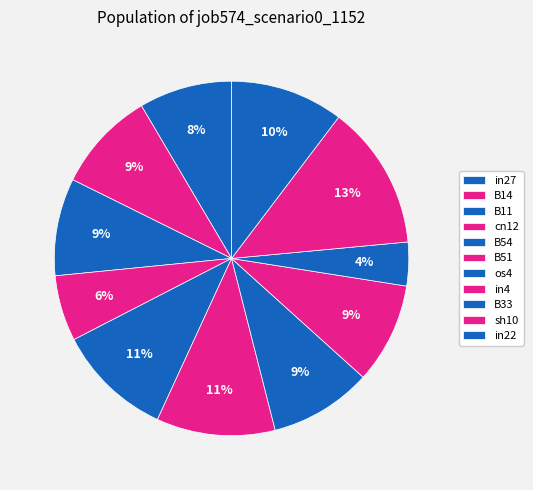

True or false: B11 accounts for 9% of the total.

True